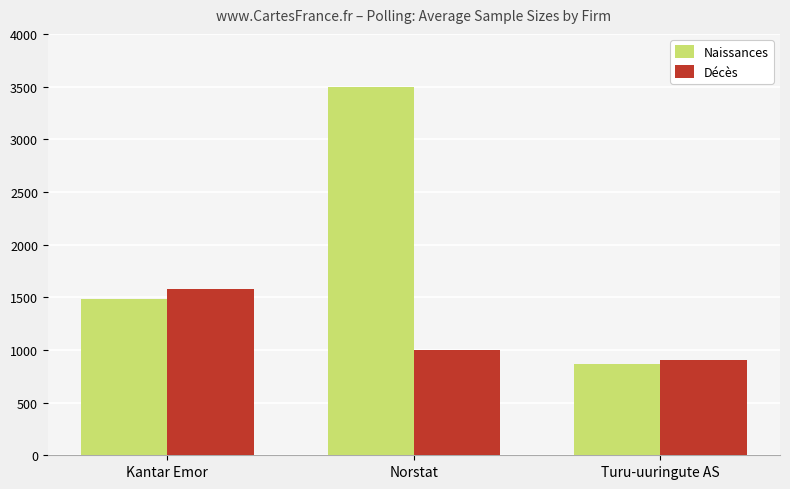

At which category is the sum across all series the highest?

Norstat